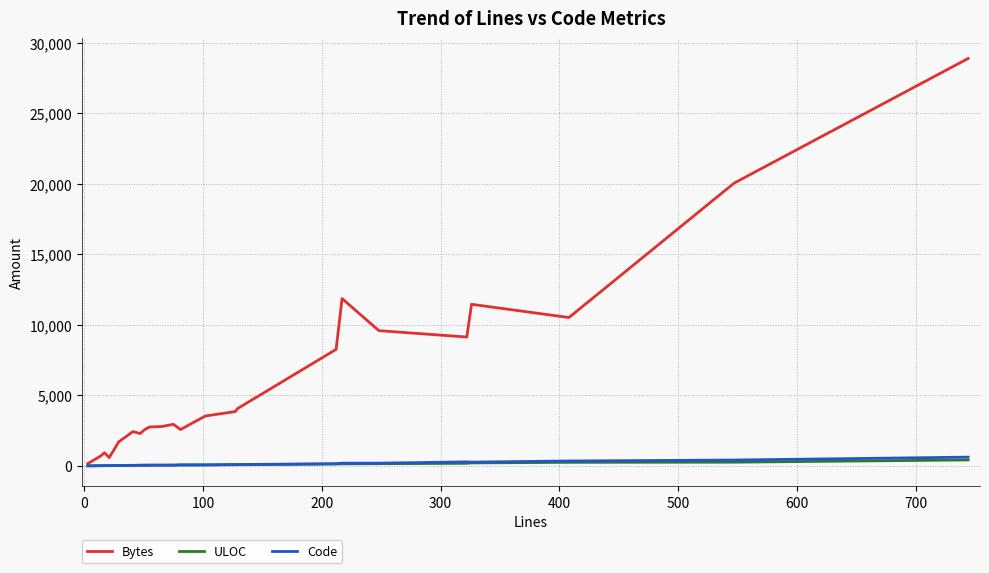

Which series has the widest spread of values?

Bytes